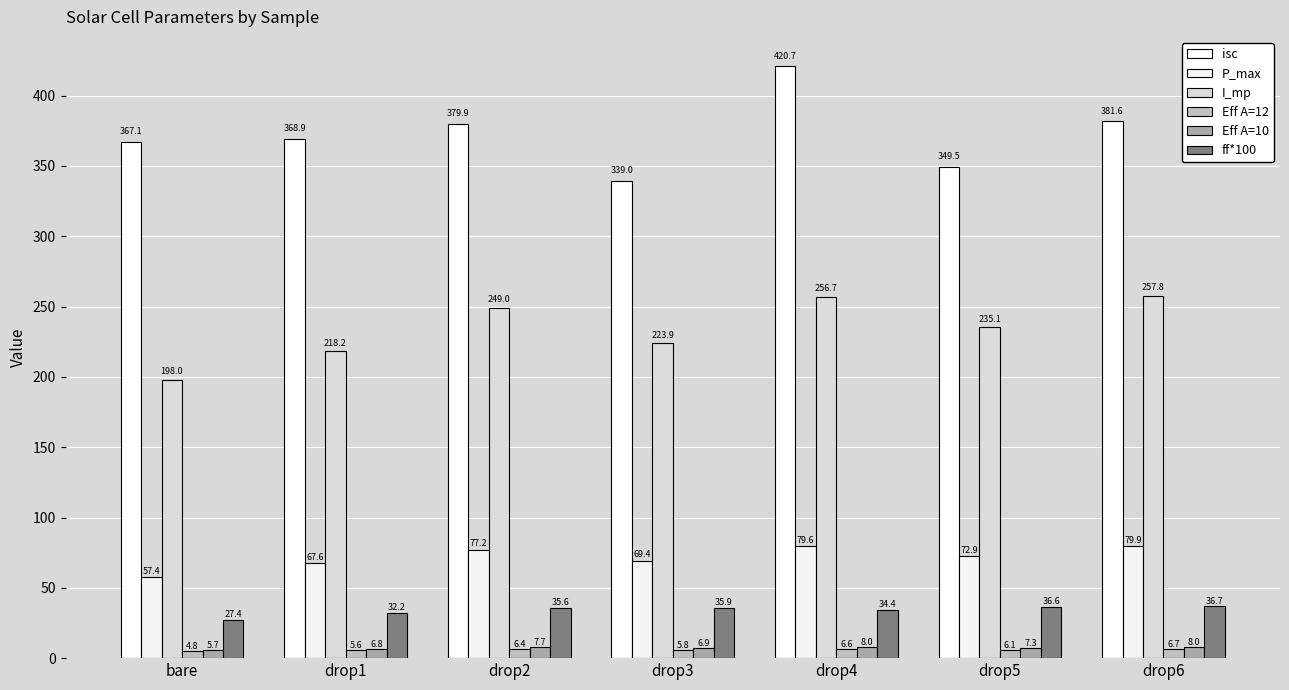

Where is P_max nearest to the value 68?

drop1